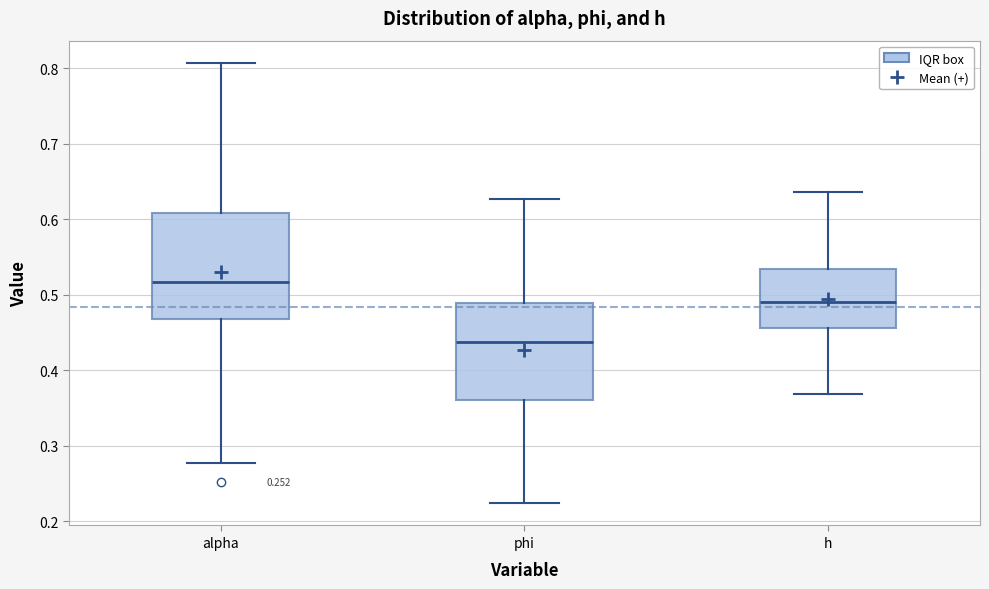

Reading left to right, transcribe this box plot: for each box, give where its median line is, the range the box spans, and where its two whiskers end, as read against the y-axis. The values are not printed on the chart, so give them approximately, as read against the axis.

alpha: median 0.52, box 0.47 to 0.61, whiskers 0.28 to 0.81
phi: median 0.44, box 0.36 to 0.49, whiskers 0.22 to 0.63
h: median 0.49, box 0.46 to 0.53, whiskers 0.37 to 0.64